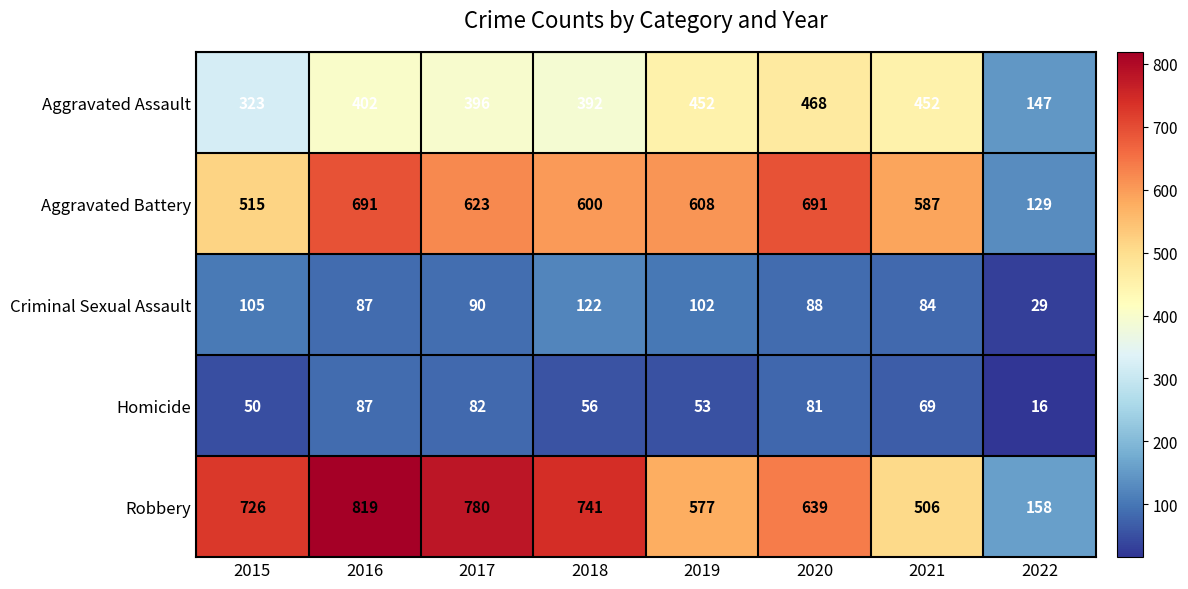

Which category has the highest value across all series?

2016